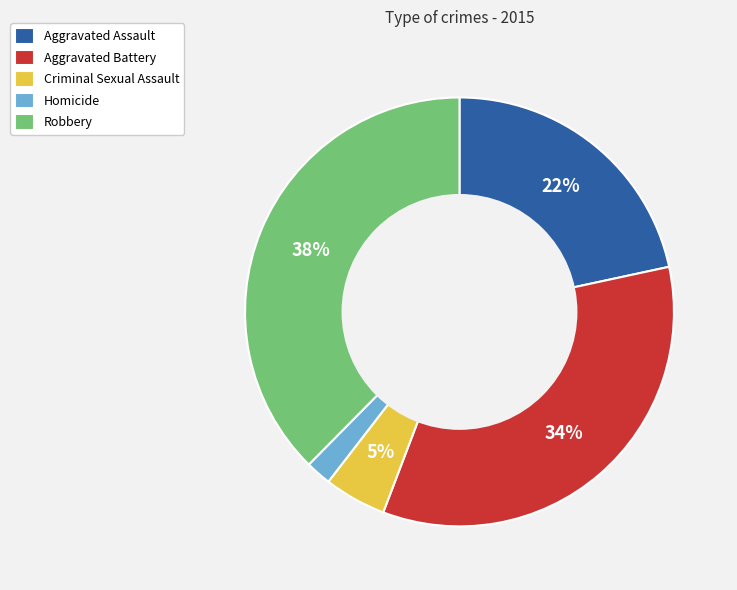

Which slice is the smallest?

Homicide